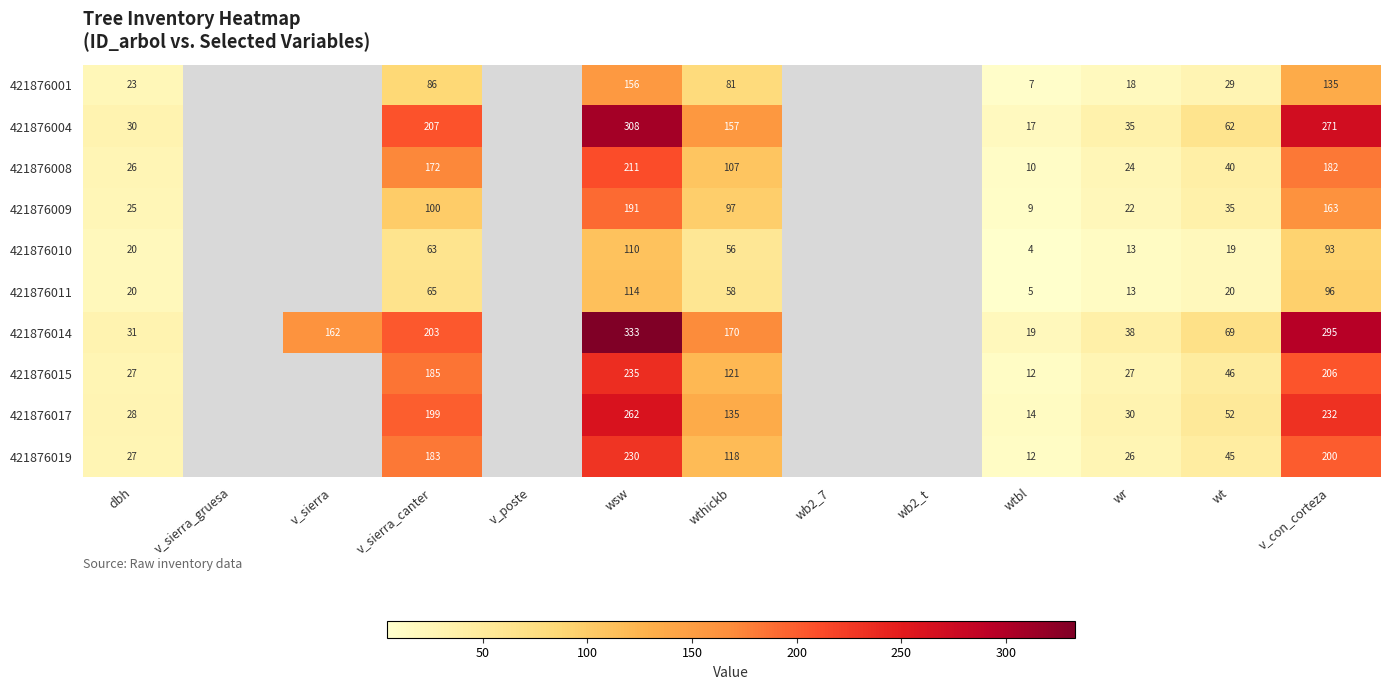

Which category has the lowest value across all series?

wtbl